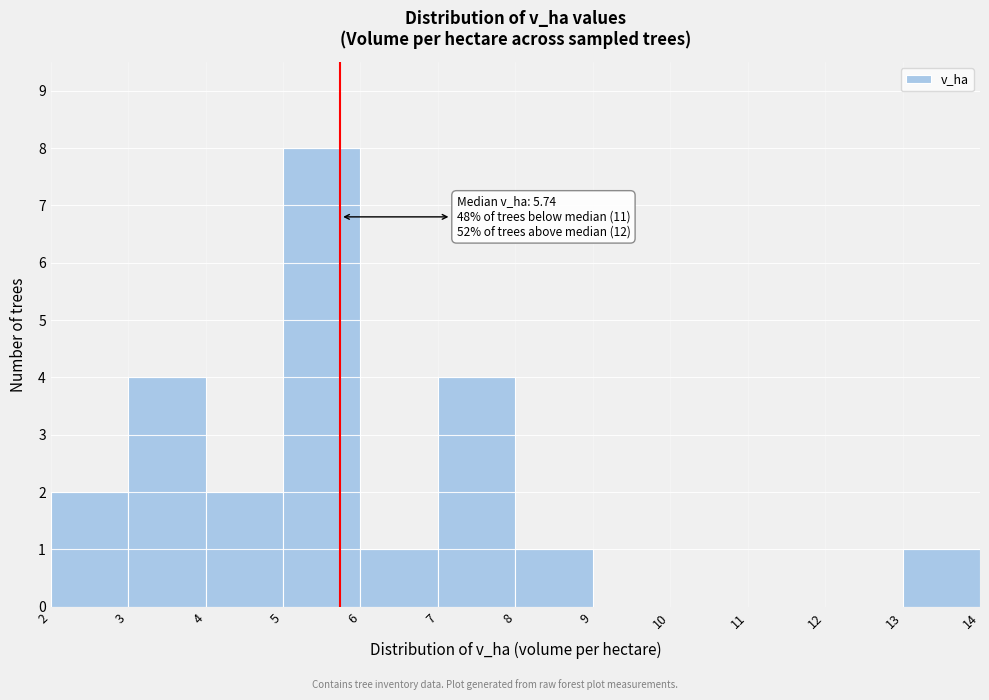

Which range on the x-axis has the tallest bar?

5 to 6